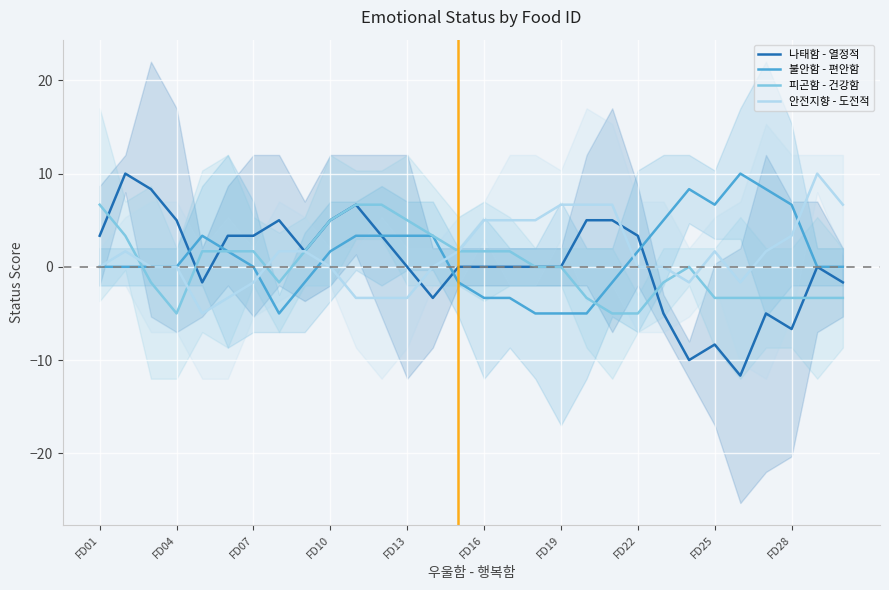

Which series changed the most between 19 and 28?

나태함 - 열정적